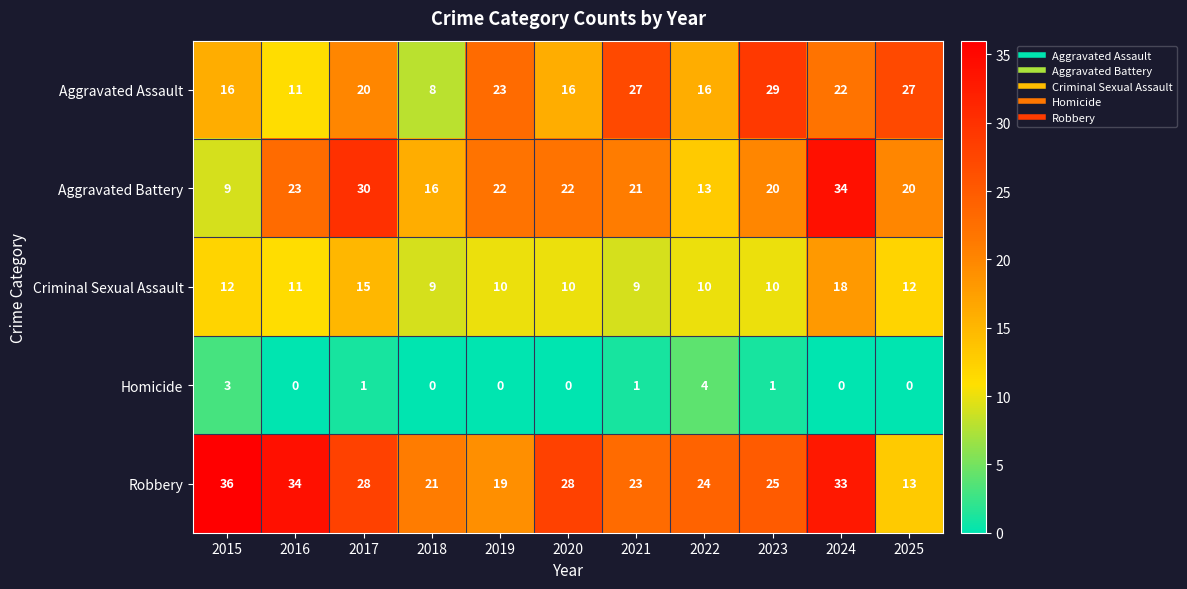

What is the total value across all series at 2023?

85